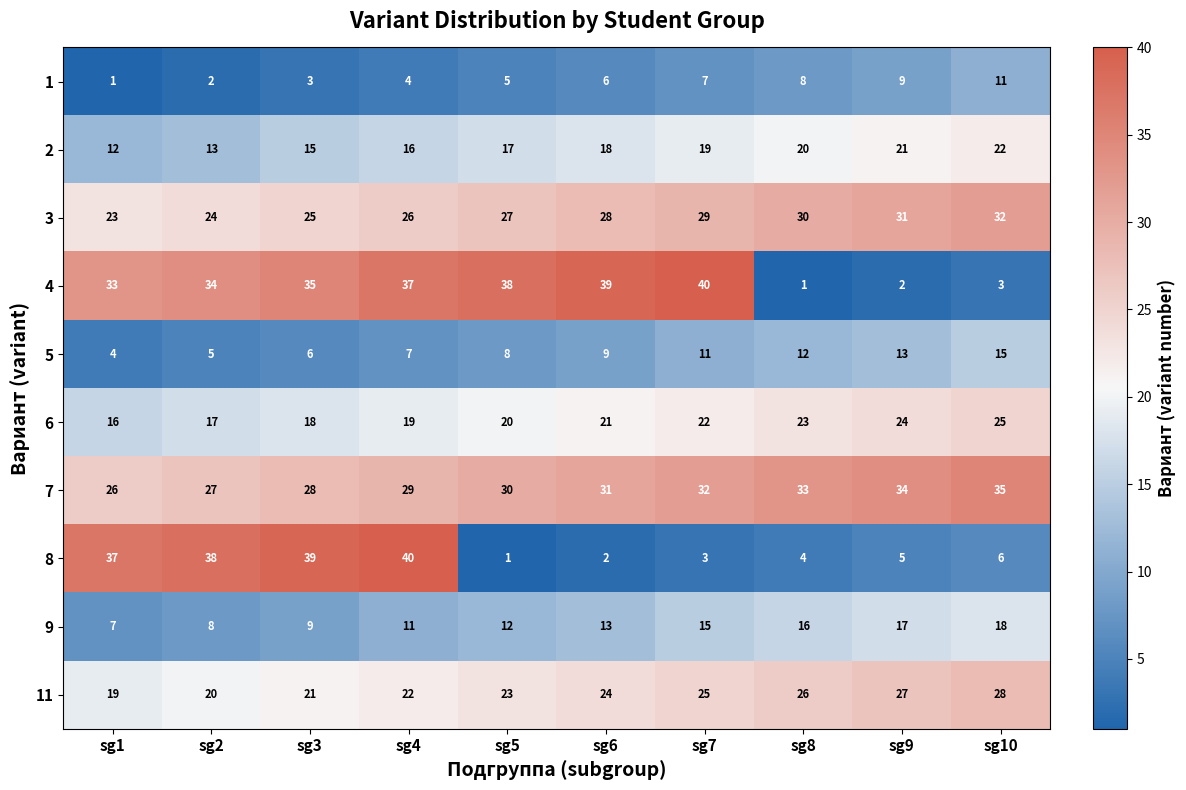

What is the difference between the maximum and minimum values in the 8 series?

39